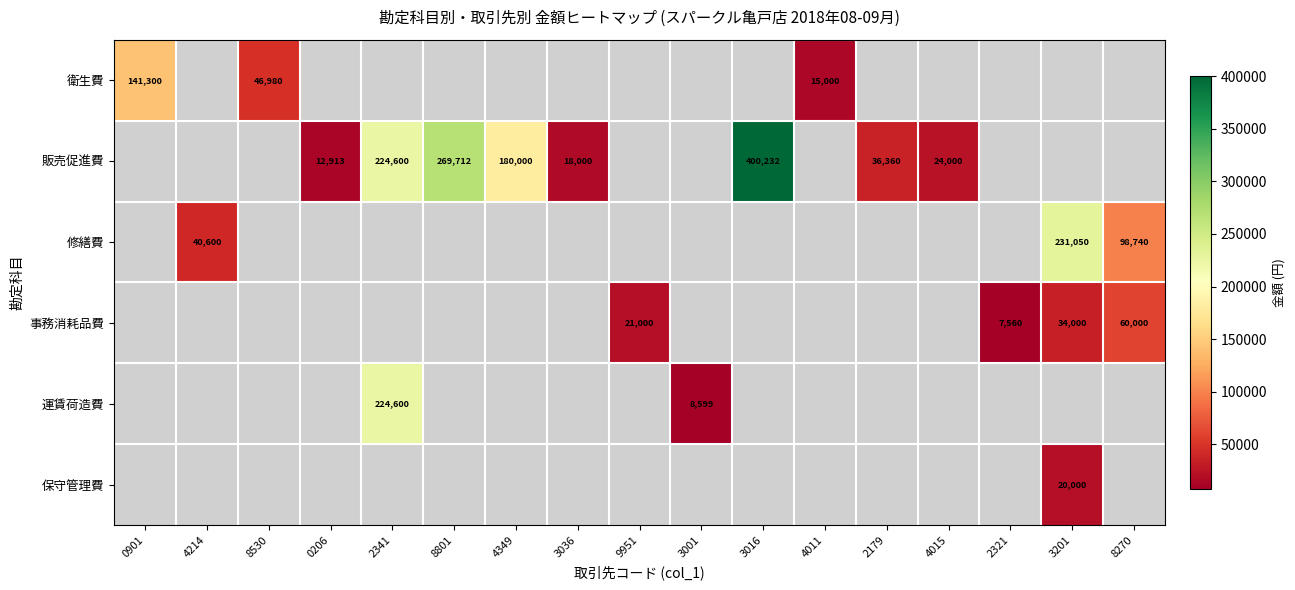

Between 4349 and 2341, which is larger?

2341